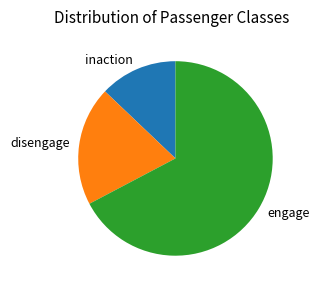

Does any single category account for the majority?

Yes